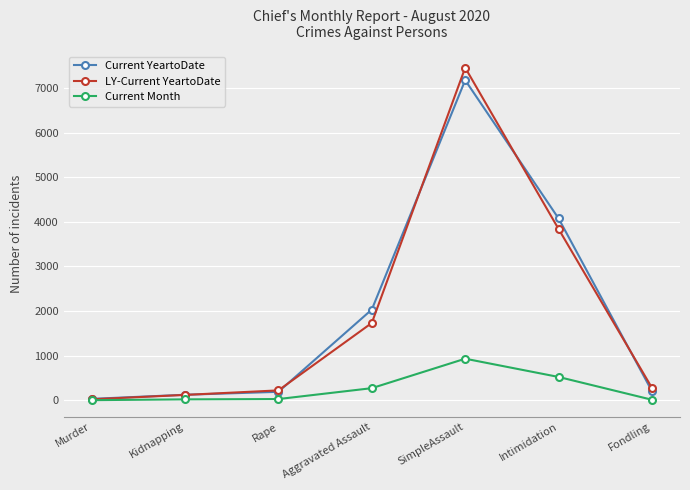

At which category is the sum across all series the highest?

SimpleAssault